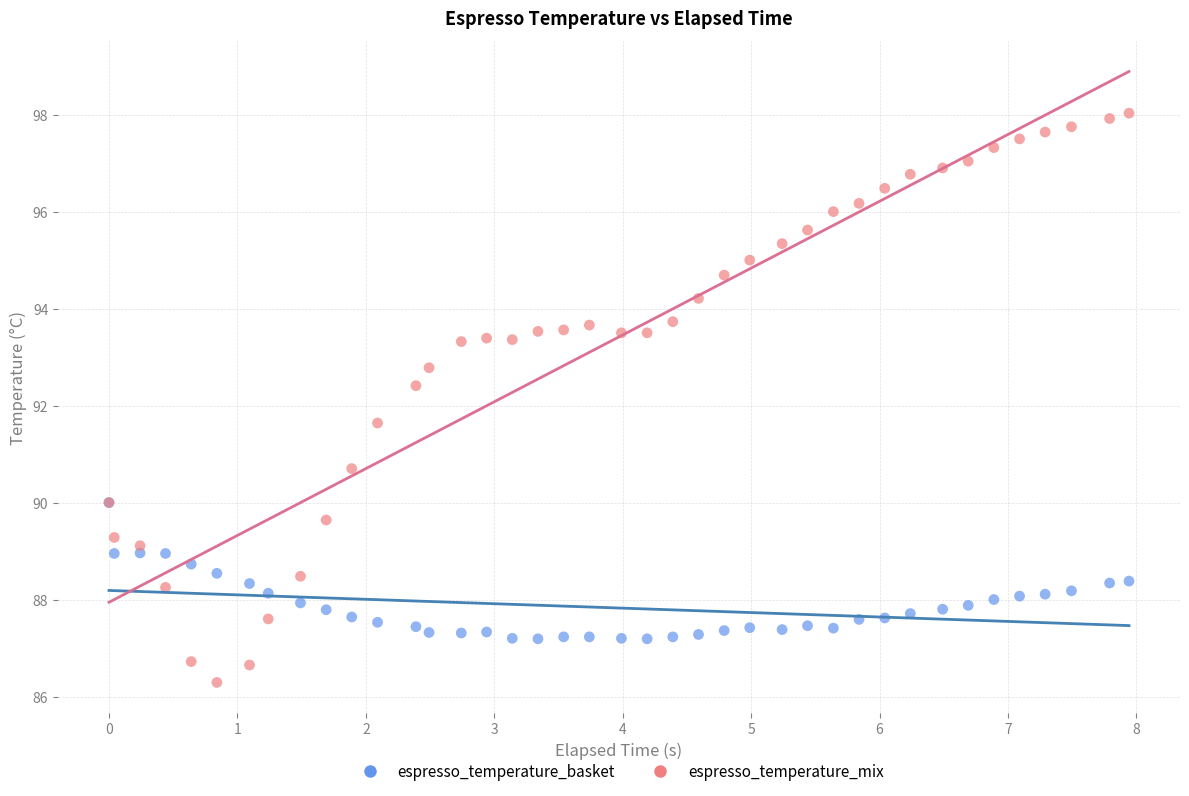

Which series reaches the minimum Y coordinate?

espresso_temperature_mix